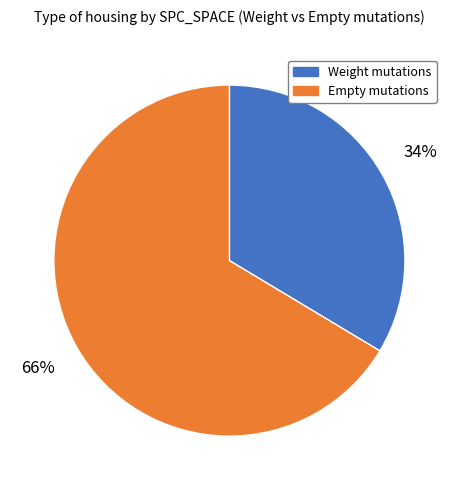

To the nearest percent, what is the average slice percentage?

50%